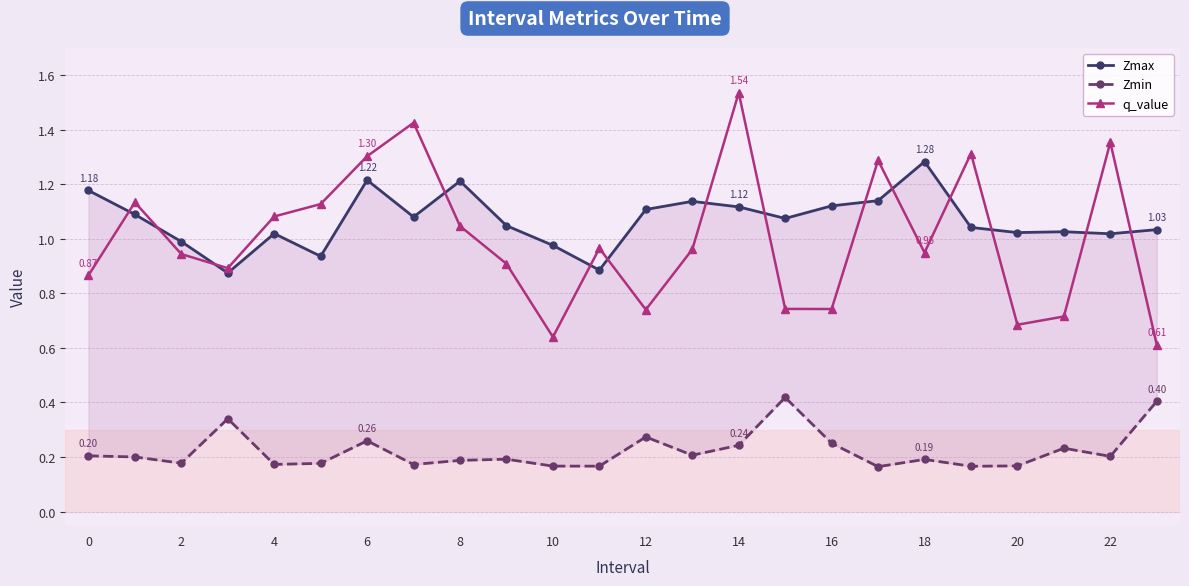

Is this an area chart (filled region under the line)?

No